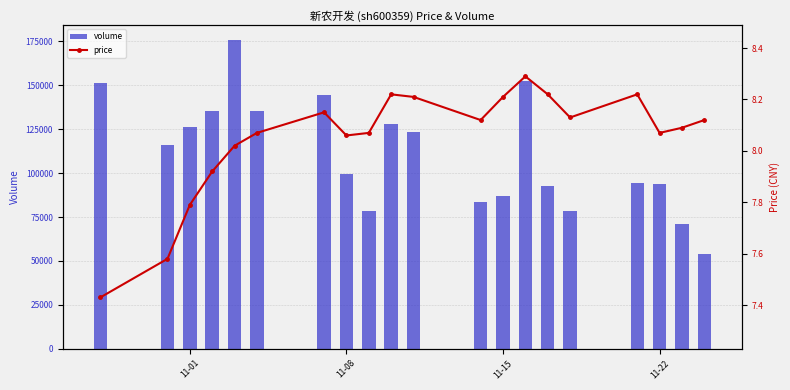

What is the lowest value of the volume series?

53666